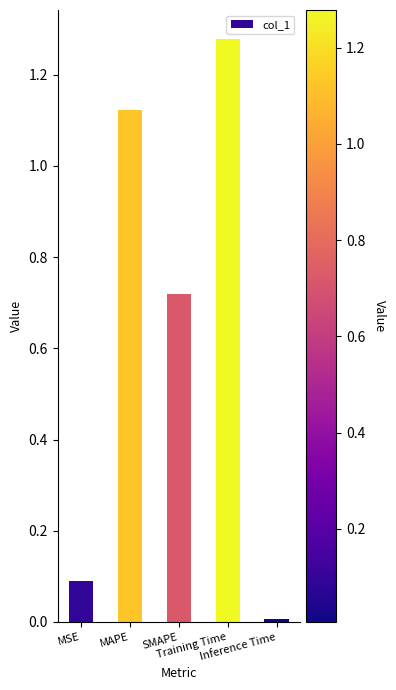

What is the value of the 1st bar from the left?

0.1